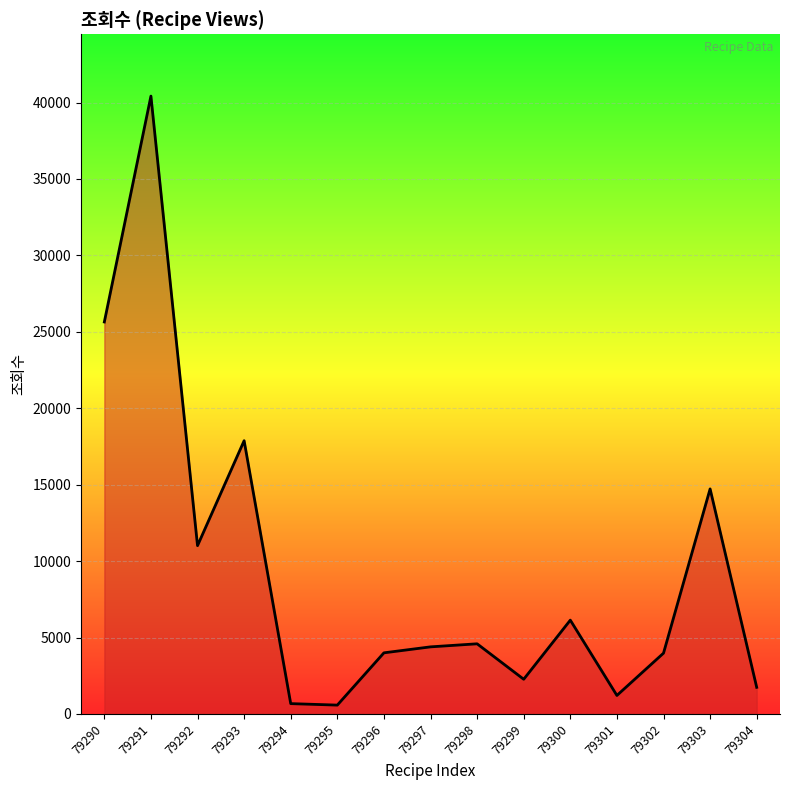

Which has a higher value, 79302 or 79290?

79290